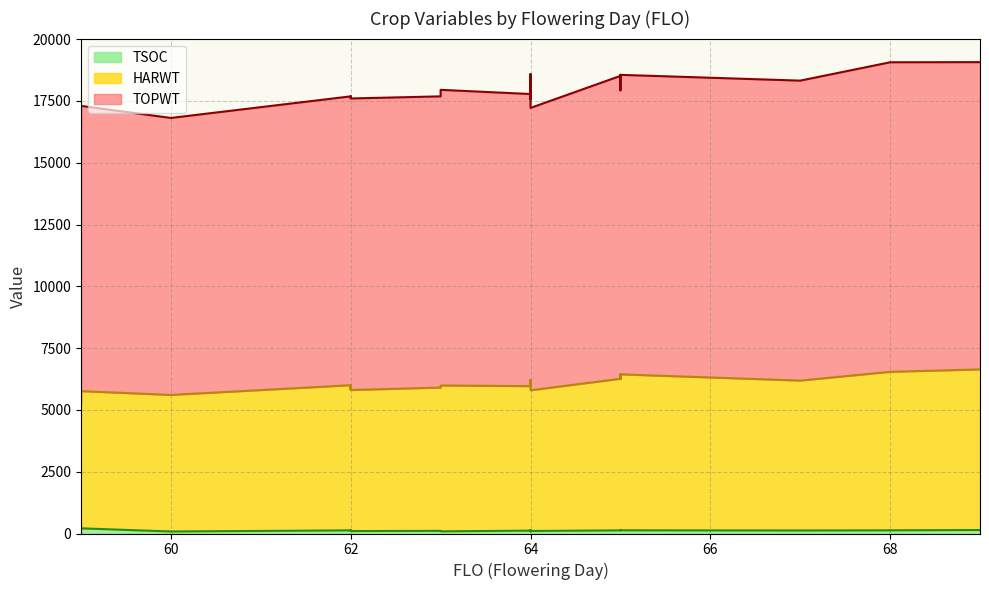

How many interior local peaks does the TSOC series have?

8